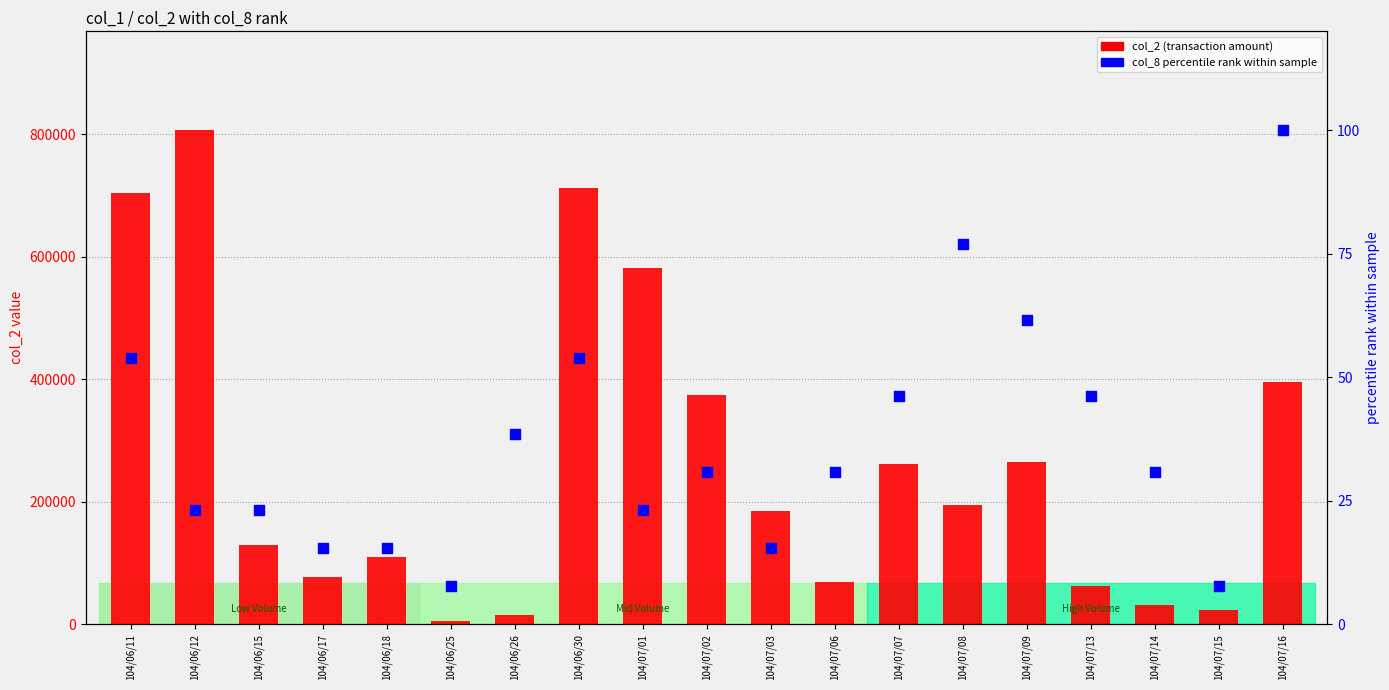

At which category is the sum across all series the highest?

104/06/12